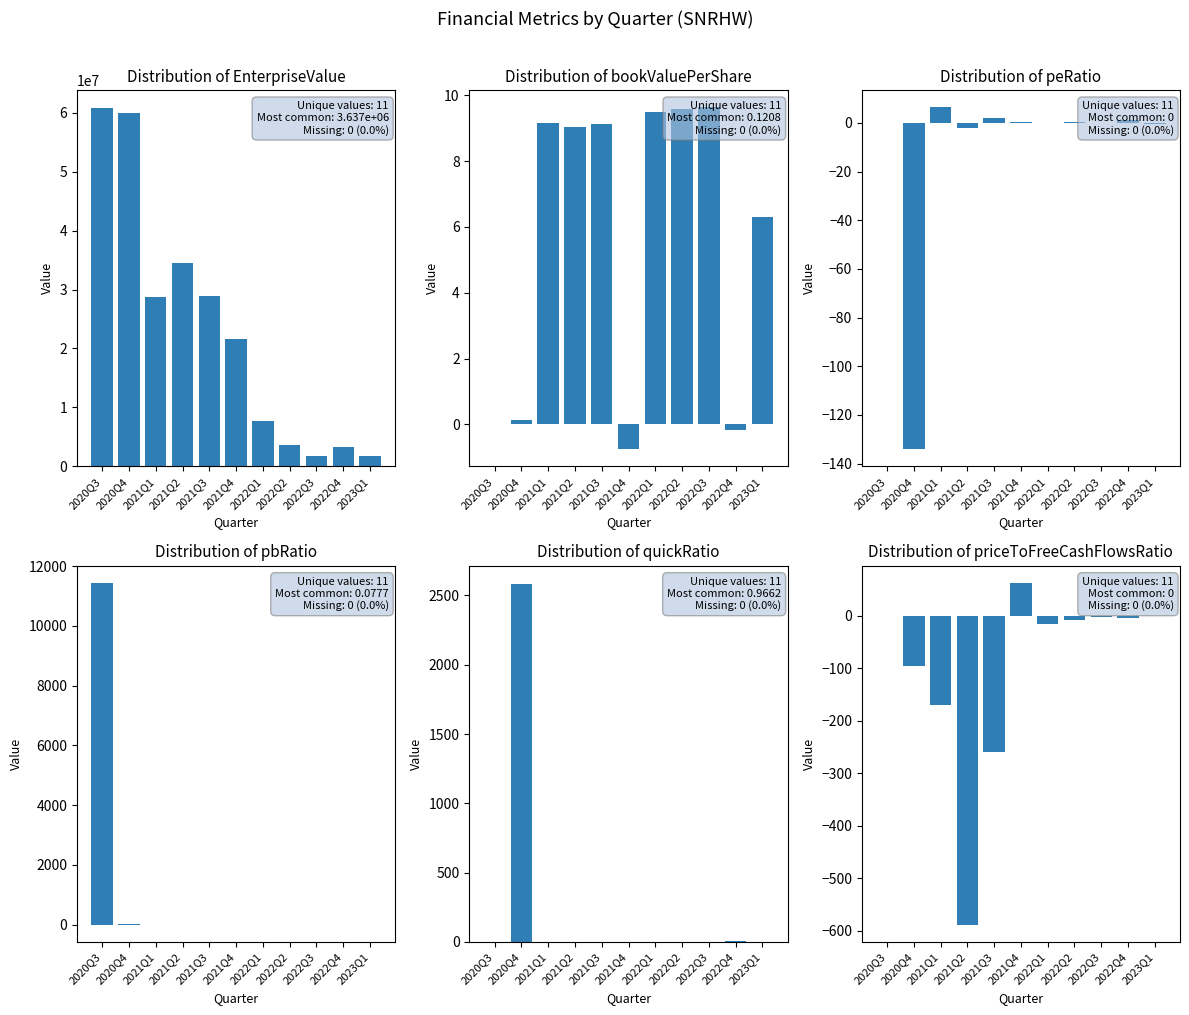

How many data points in EnterpriseValue are above 21555952?

5